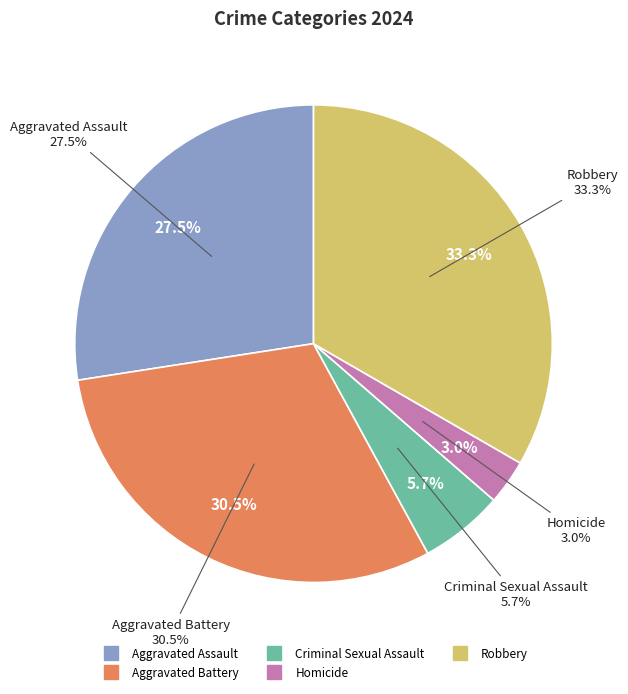

To the nearest percent, what is the average slice percentage?

20%